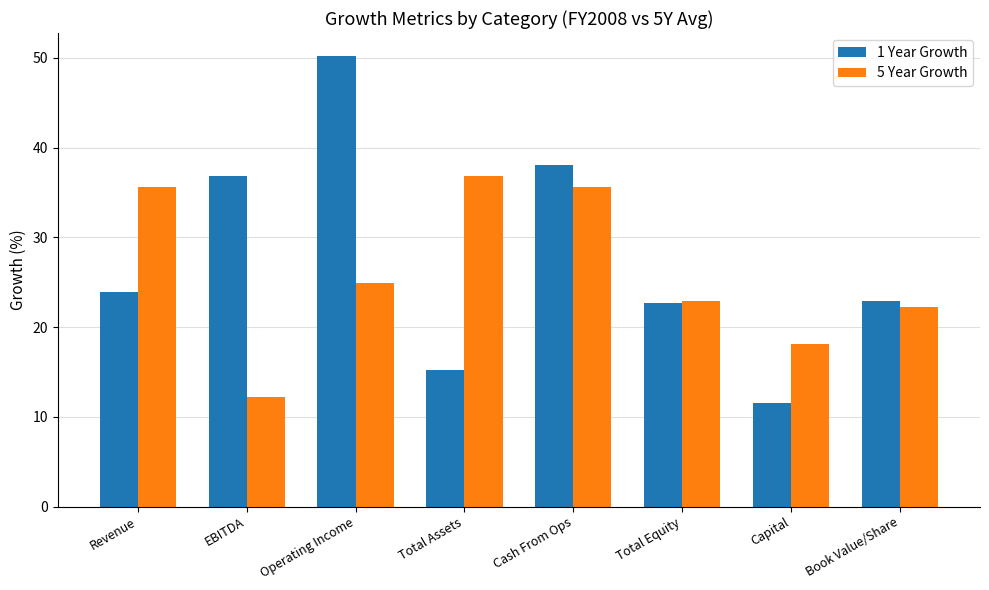

At which label is 1 Year Growth closest to 30?

Revenue